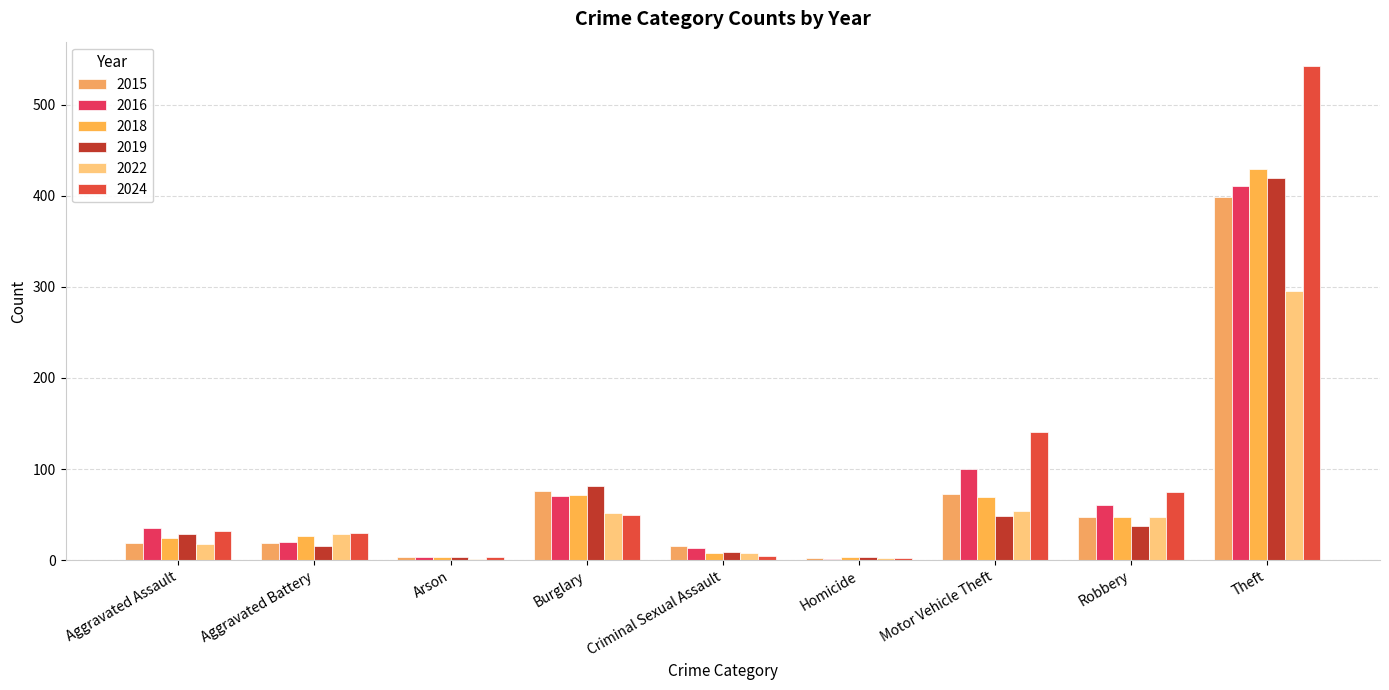

What is the difference between the maximum and second lowest values in the 2018 series?

426